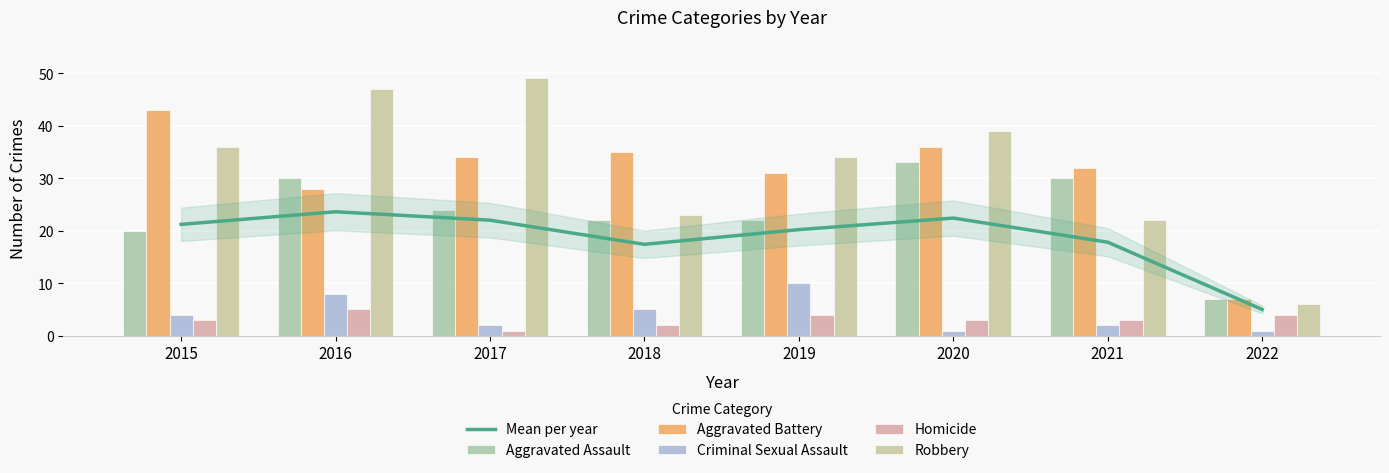

List the series in order of their peak value, highest first.

Robbery, Aggravated Battery, Aggravated Assault, Mean per year, Criminal Sexual Assault, Homicide